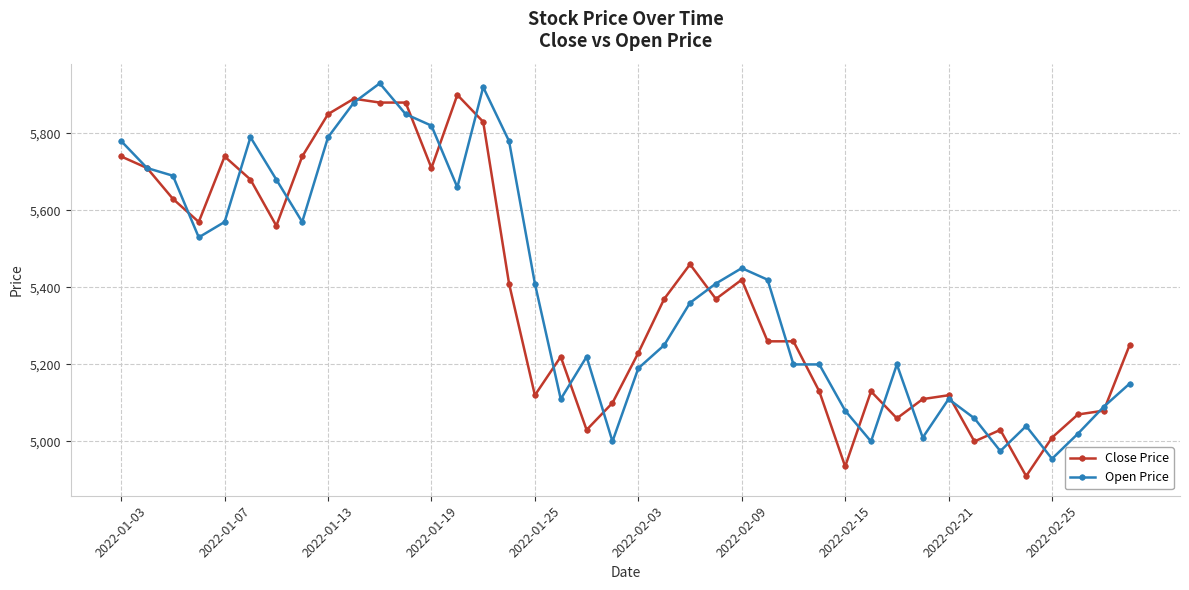

What is the maximum value for Close Price?

5900